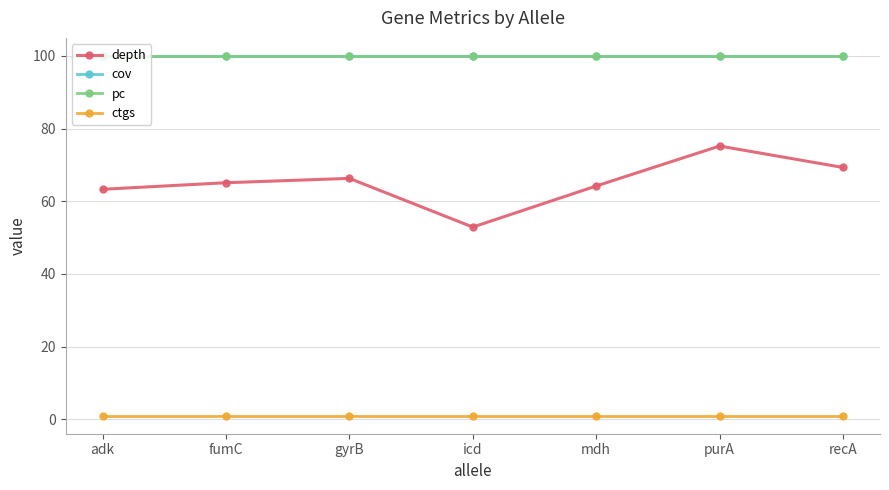

What is the greatest value displayed?

100.0